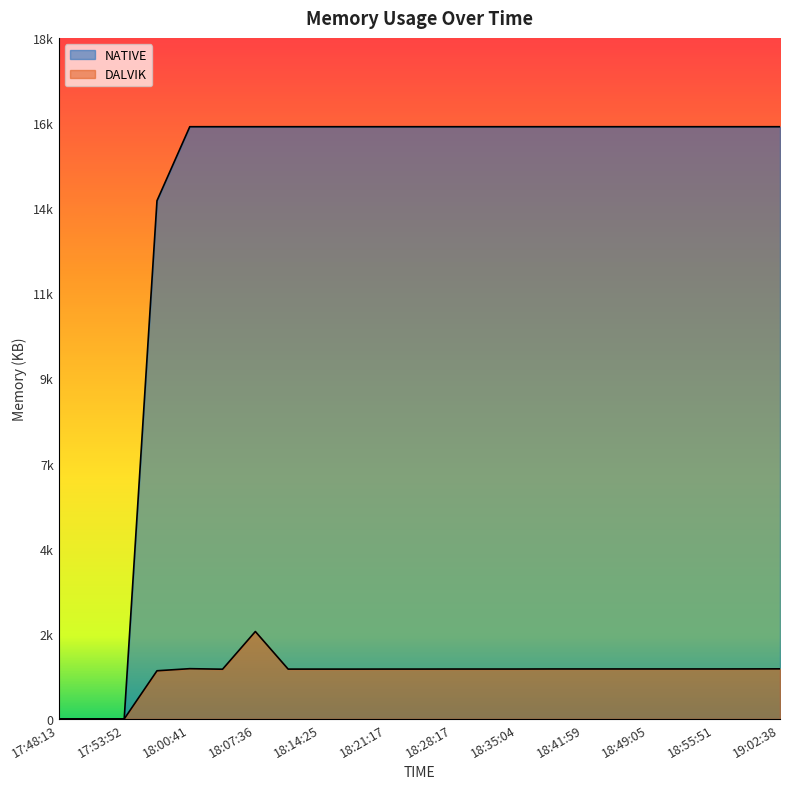

Reading left to right, transcribe all the data shown in this chart.

DALVIK: 0	0	0	1333	1391	1376	2419	1379	1379	1379	1380	1380	1381	1381	1381	1383	1383	1383	1383	1383	1383	1384	1386
NATIVE: 0	0	0	14336	16384	16384	16384	16384	16384	16384	16384	16384	16384	16384	16384	16384	16384	16384	16384	16384	16384	16384	16384